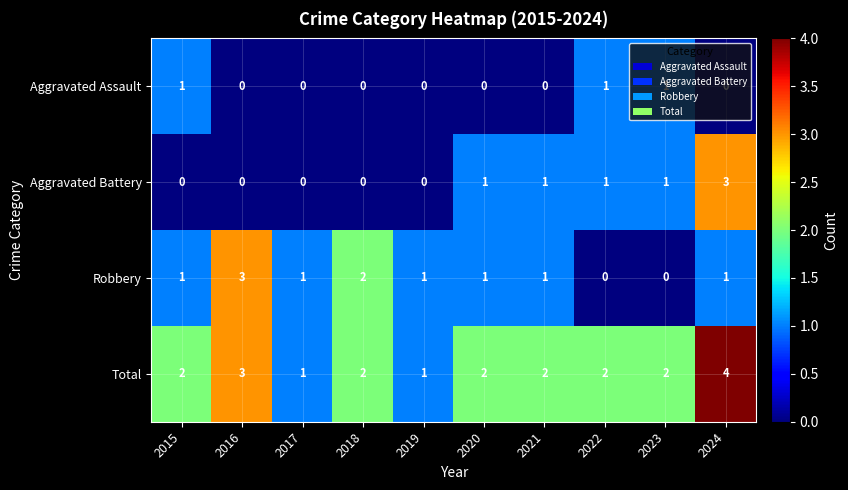

What is the difference between the highest and lowest values at 2016?

3